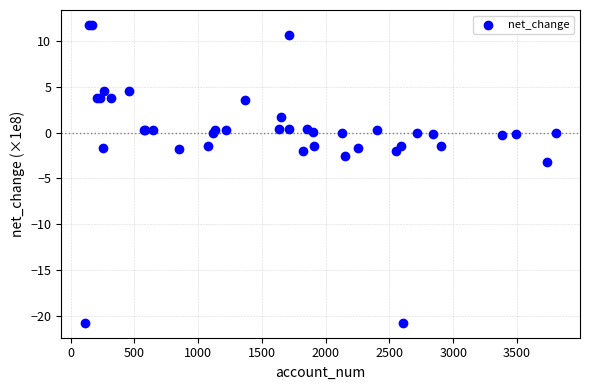

What Y value in the scatter plot is closest to -4?

-3.2